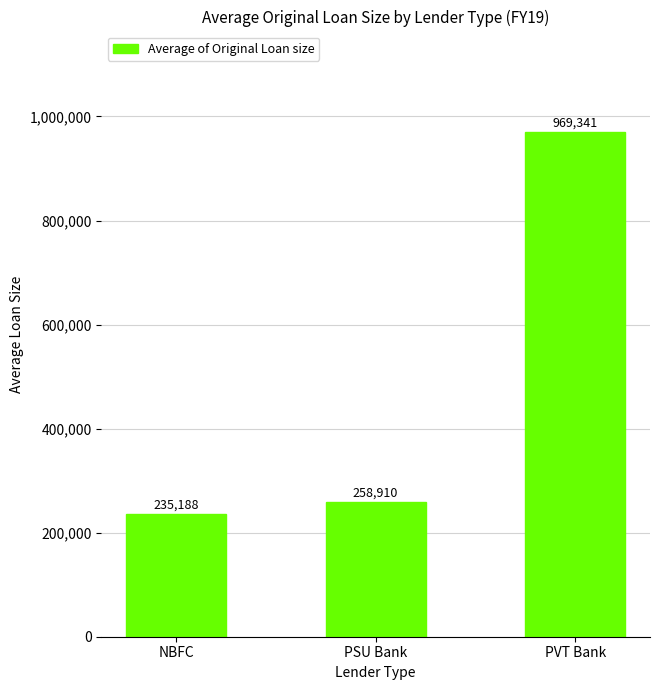

List the labels in order of value, largest first.

PVT Bank, PSU Bank, NBFC